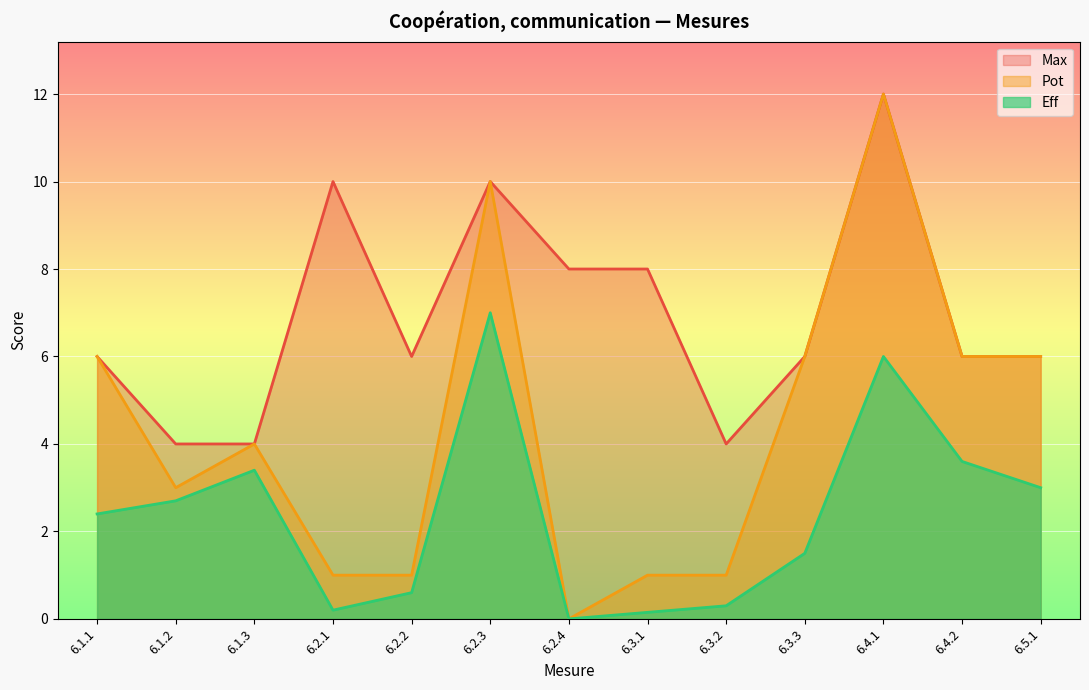

True or false: Max and Eff cross at least once.

False